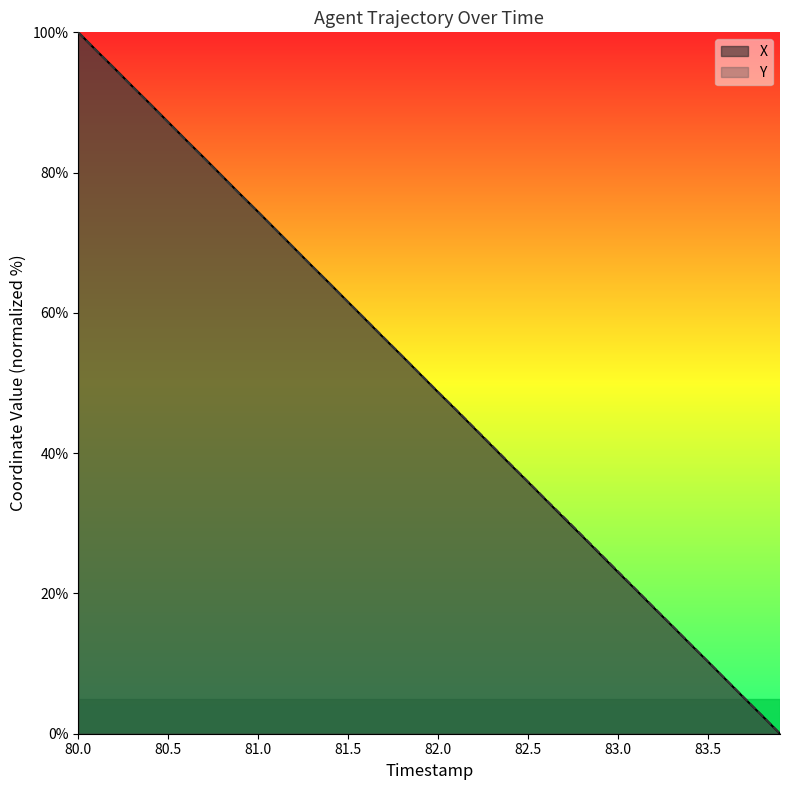

True or false: X and Y cross at least once.

True